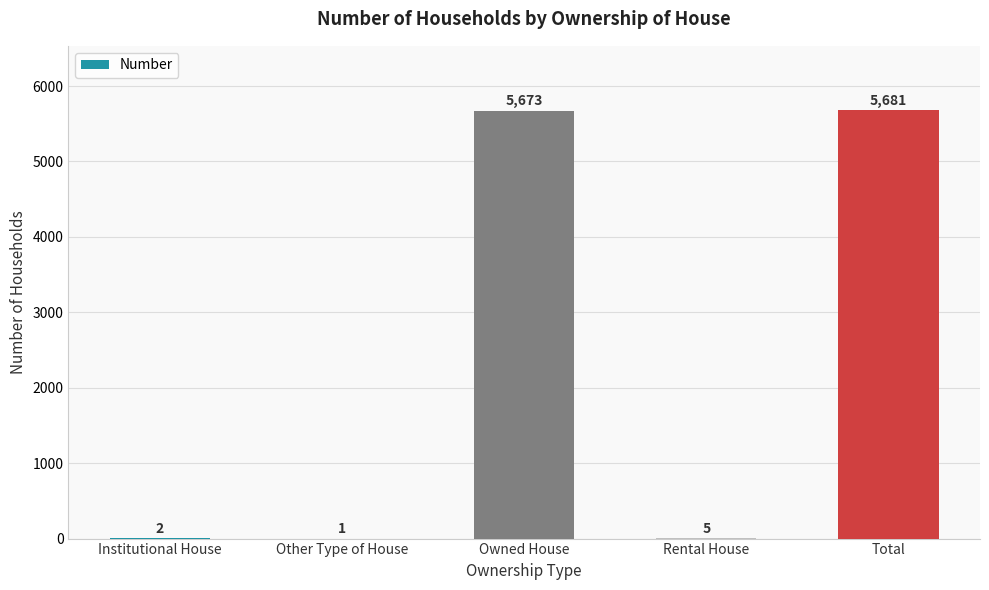

What value does the data have at Total?

5681